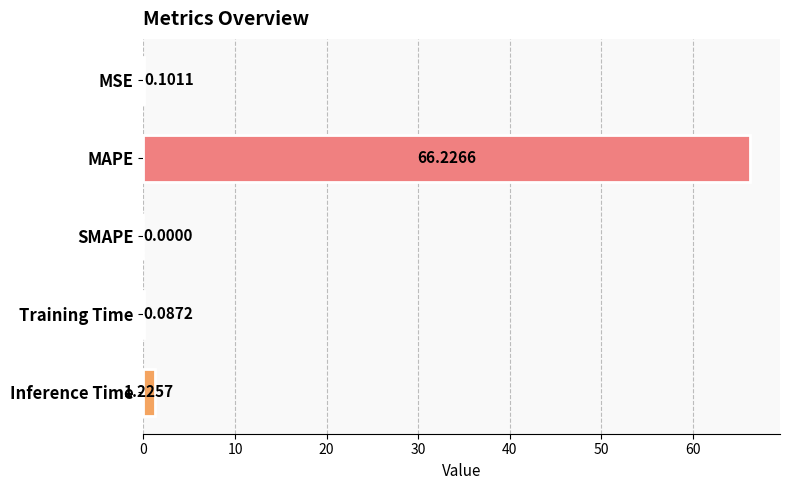

Which has a higher value, Training Time or MAPE?

MAPE